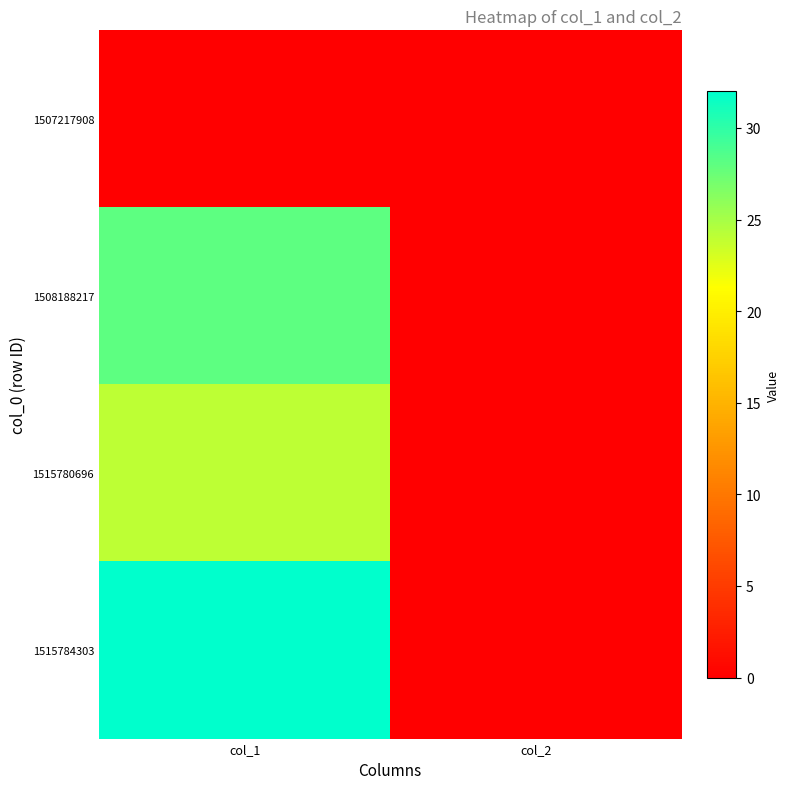

List the series in order of their peak value, highest first.

1515784303, 1508188217, 1515780696, 1507217908